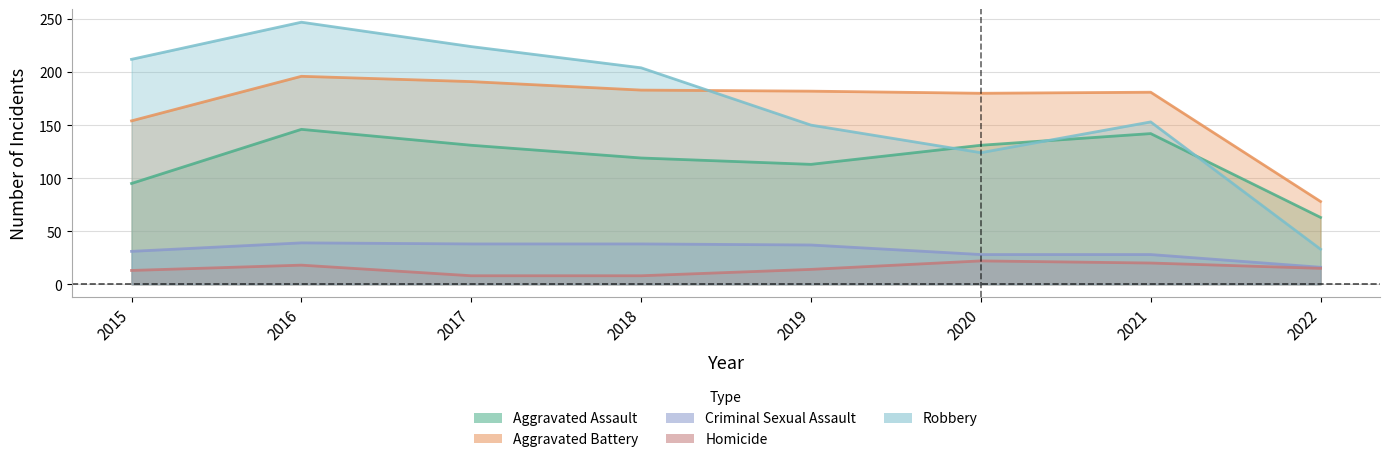

Reading left to right, list all the values displayed in this chart.

Aggravated Assault: 2015=95	2016=146	2017=131	2018=119	2019=113	2020=131	2021=142	2022=63
Aggravated Battery: 2015=154	2016=196	2017=191	2018=183	2019=182	2020=180	2021=181	2022=78
Criminal Sexual Assault: 2015=31	2016=39	2017=38	2018=38	2019=37	2020=28	2021=28	2022=16
Homicide: 2015=13	2016=18	2017=8	2018=8	2019=14	2020=22	2021=20	2022=15
Robbery: 2015=212	2016=247	2017=224	2018=204	2019=150	2020=124	2021=153	2022=33